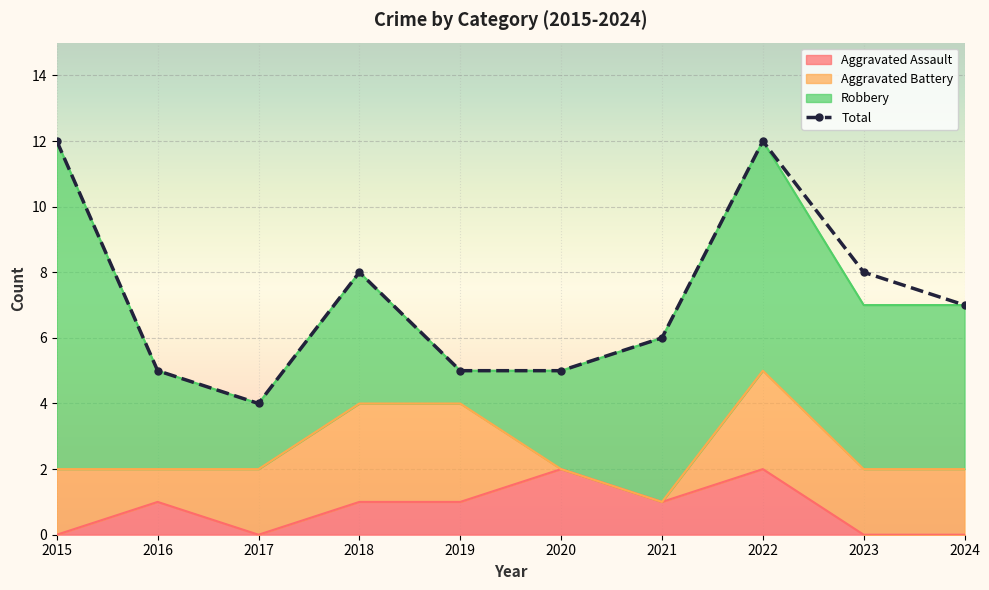

Where is Aggravated Assault nearest to the value 1?

2016